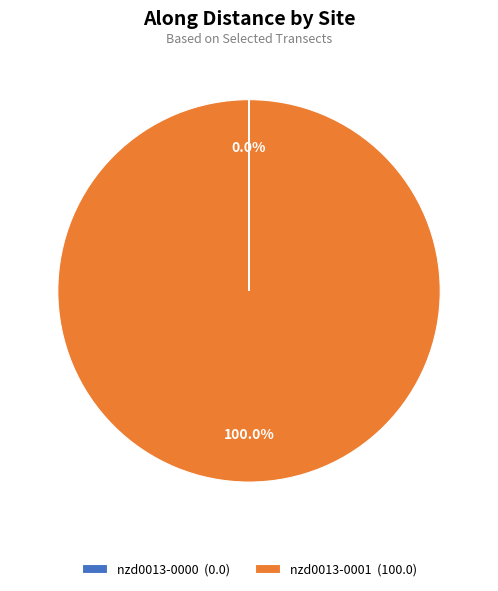

Does any single category account for the majority?

Yes